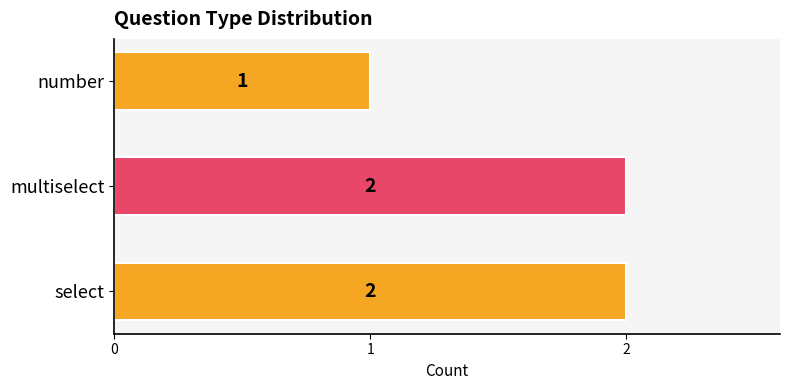

What is the difference between the maximum and minimum values?

1